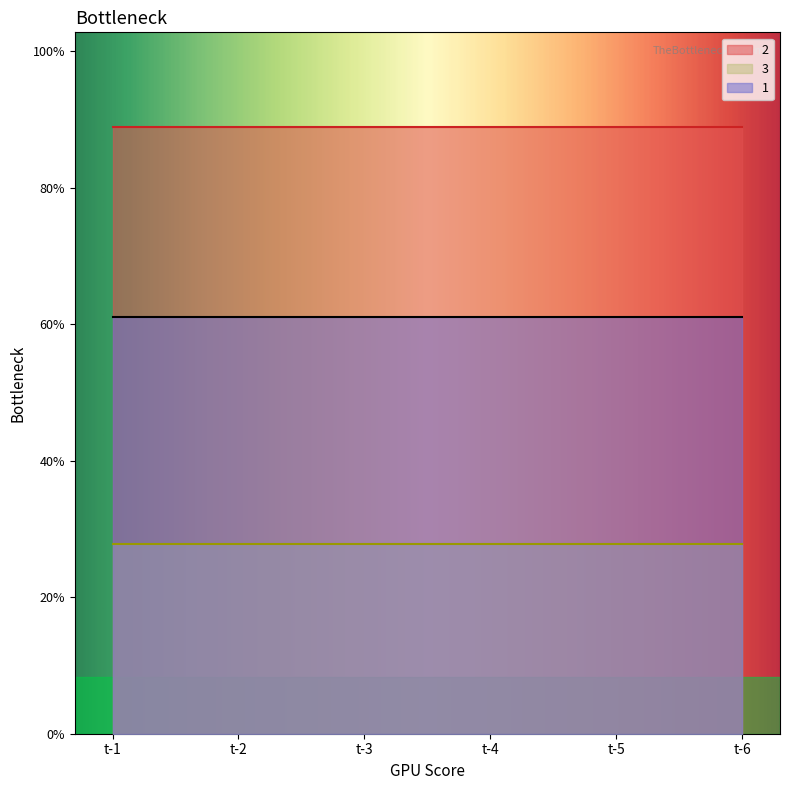

True or false: 2 and 1 intersect in this chart.

False